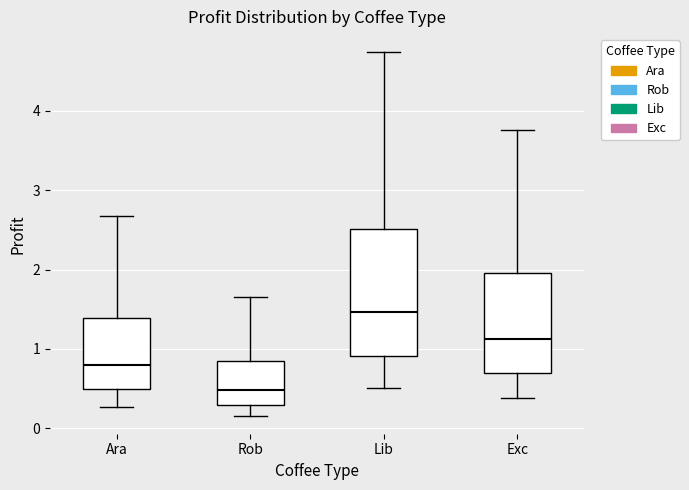

Reading left to right, transcribe this box plot: for each box, give where its median line is, the range the box spans, and where its two whiskers end, as read against the y-axis. The values are not printed on the chart, so give them approximately, as read against the axis.

Ara: median 0.8, box 0.5 to 1.4, whiskers 0.3 to 2.7
Rob: median 0.5, box 0.3 to 0.8, whiskers 0.2 to 1.6
Lib: median 1.5, box 0.9 to 2.5, whiskers 0.5 to 4.7
Exc: median 1.1, box 0.7 to 2.0, whiskers 0.4 to 3.8